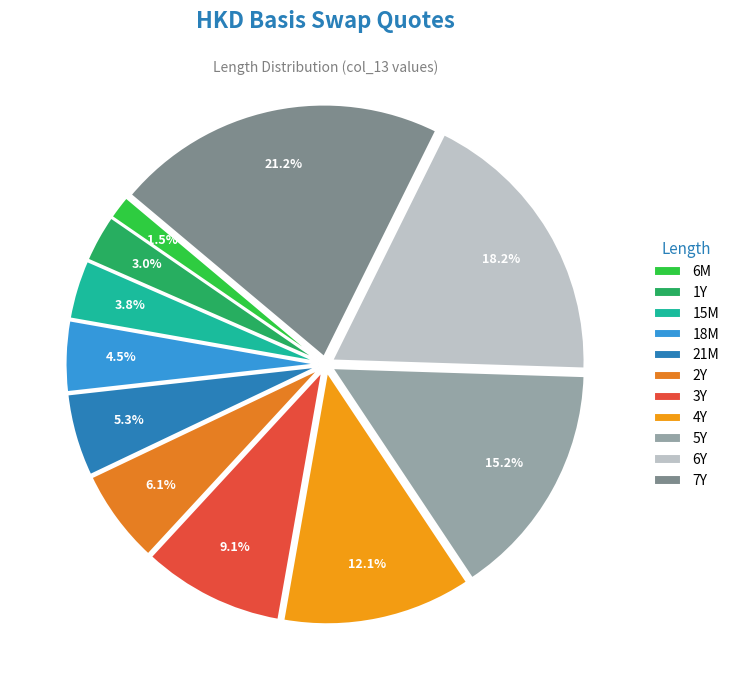

How much of the chart is everything except 18M?

95.5%